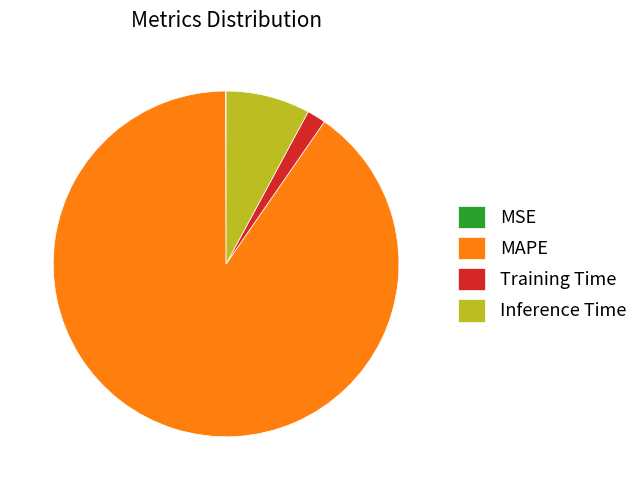

Which category has the biggest portion of the pie?

MAPE